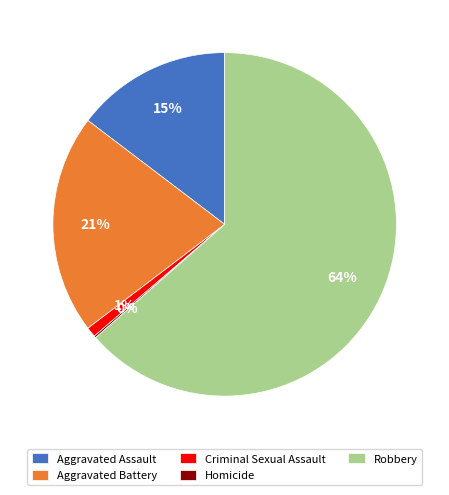

To the nearest percent, what is the difference between the Aggravated Battery and Criminal Sexual Assault slice percentages?

20%